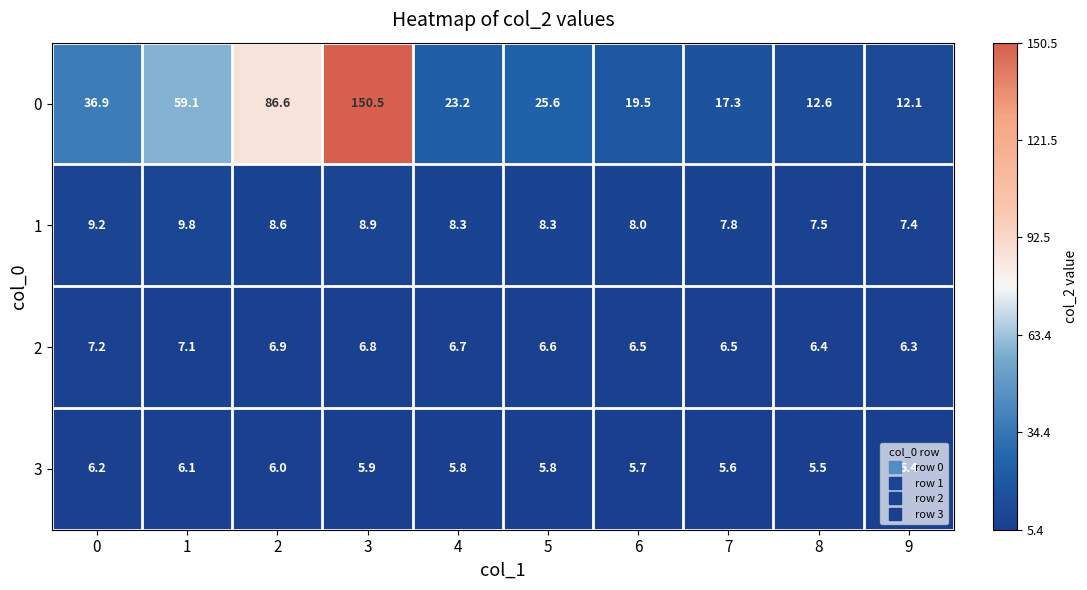

Is it true that 3 equals 5.7 at 6?

True